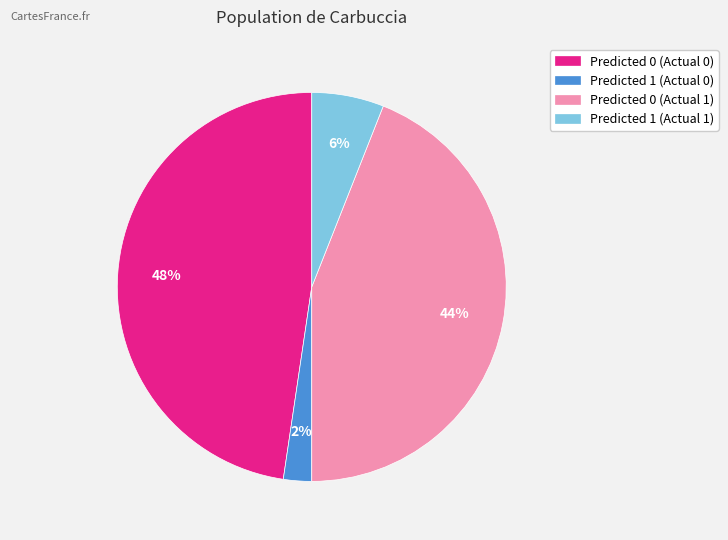

Which has a higher value, Predicted 0 (Actual 0) or Predicted 1 (Actual 0)?

Predicted 0 (Actual 0)